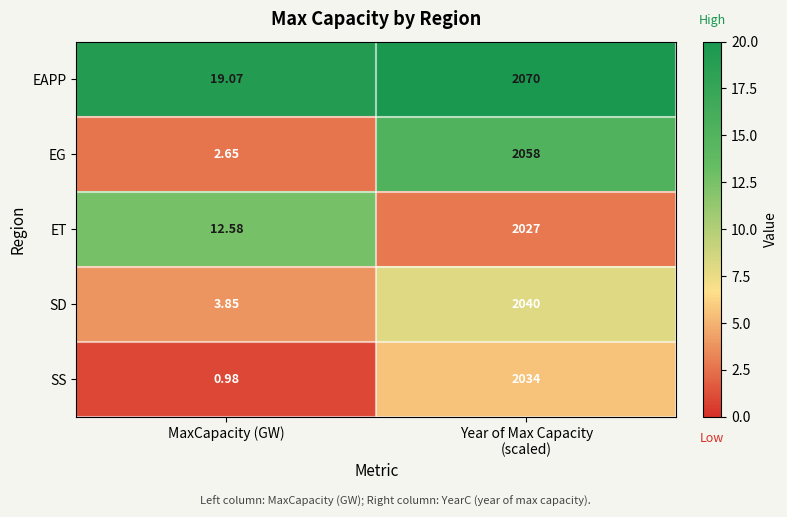

Rank the series by their maximum value, from highest to lowest.

EAPP, EG, SD, SS, ET